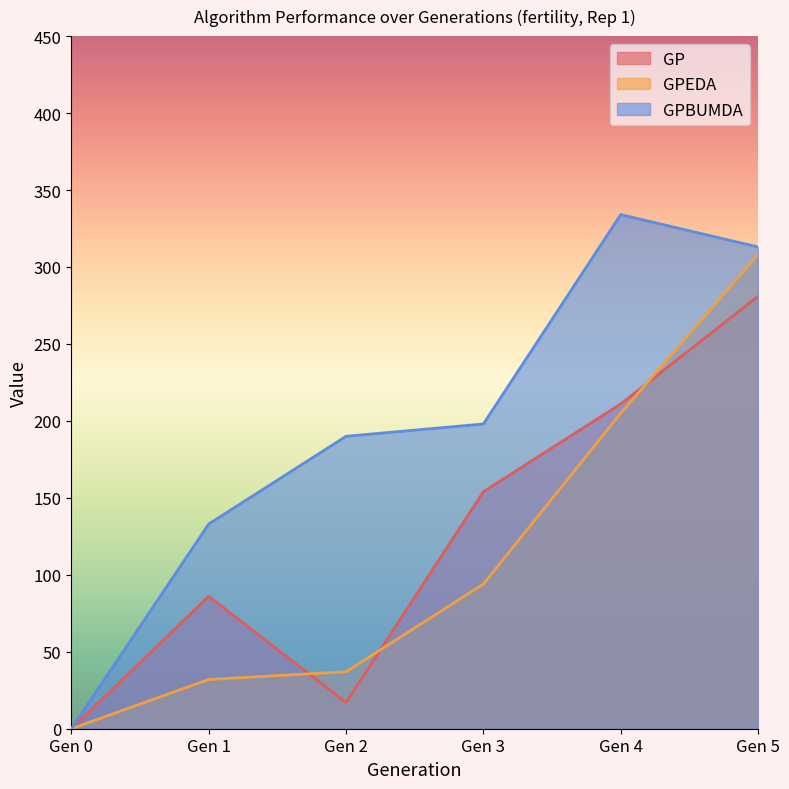

Reading left to right, extract all data points from this chart.

GP: Gen 0=0	Gen 1=86	Gen 2=17	Gen 3=154	Gen 4=211	Gen 5=281
GPEDA: Gen 0=0	Gen 1=32	Gen 2=37	Gen 3=94	Gen 4=205	Gen 5=308
GPBUMDA: Gen 0=0	Gen 1=133	Gen 2=190	Gen 3=198	Gen 4=334	Gen 5=313